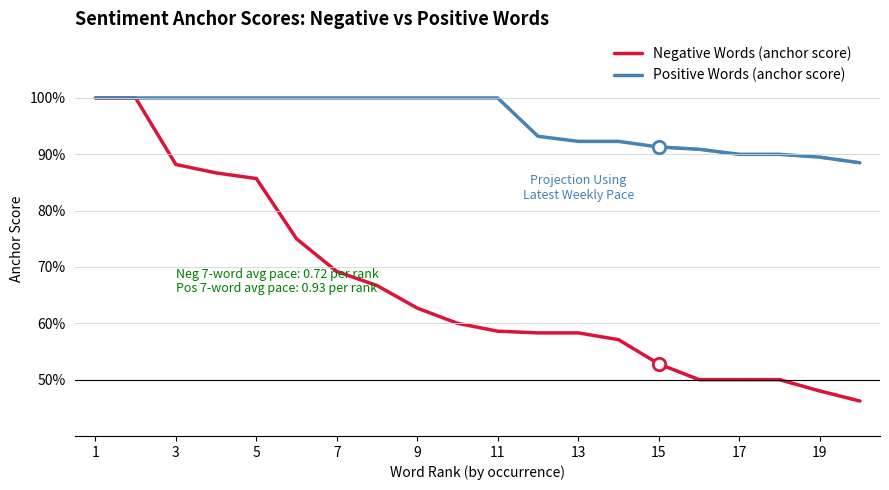

What are all the series names shown in the legend?

Negative Words (anchor score), Positive Words (anchor score)